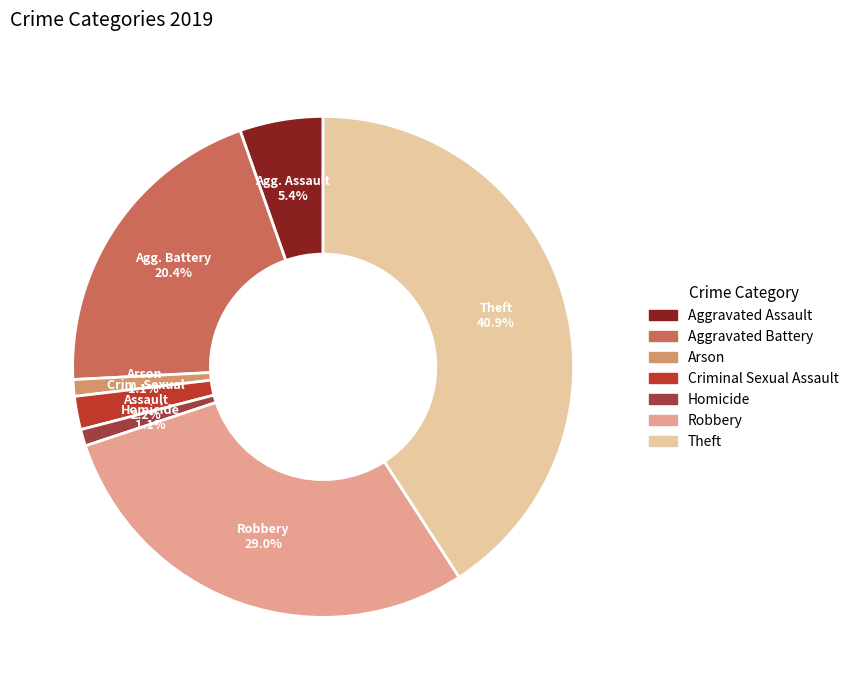

What is the total percentage of Arson and Robbery?

30.1%